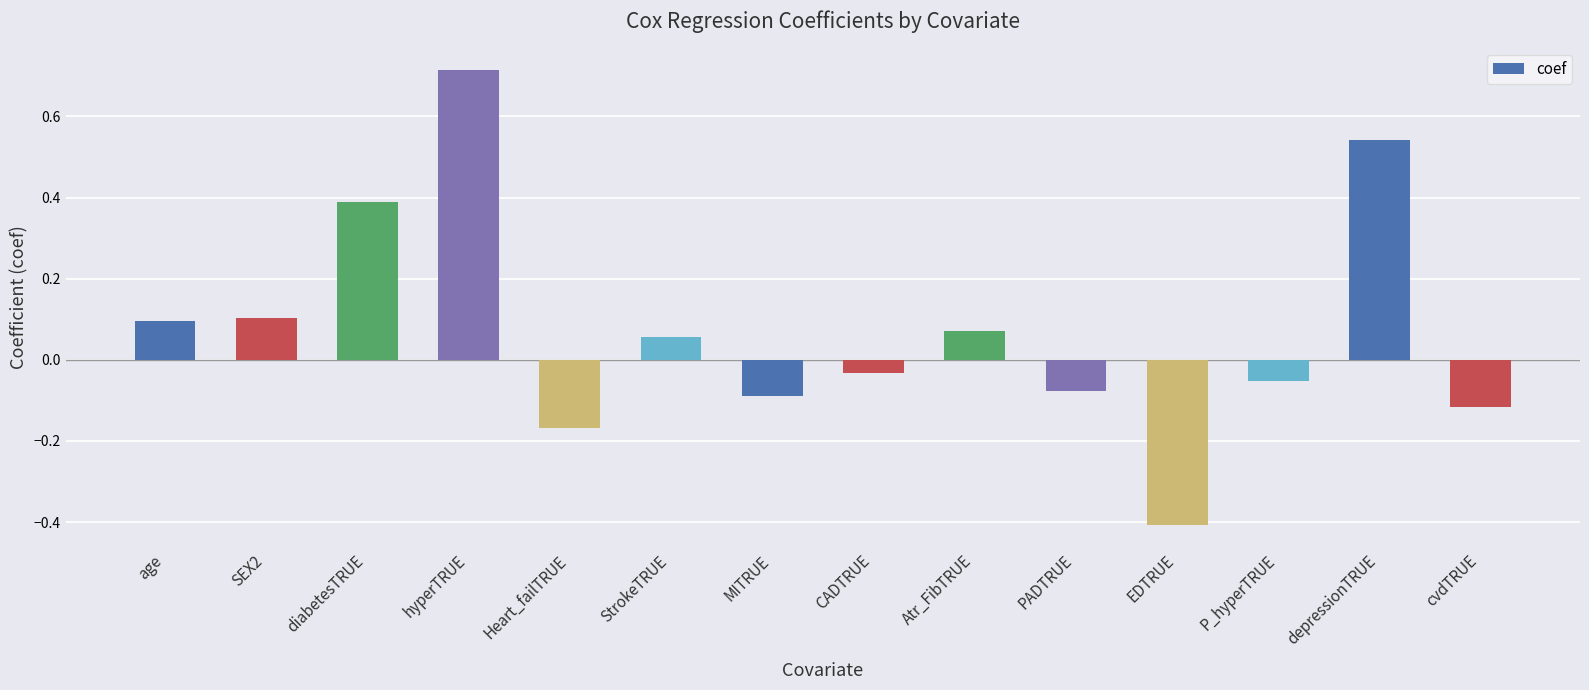

True or false: the data shows 0.0 at StrokeTRUE.

False